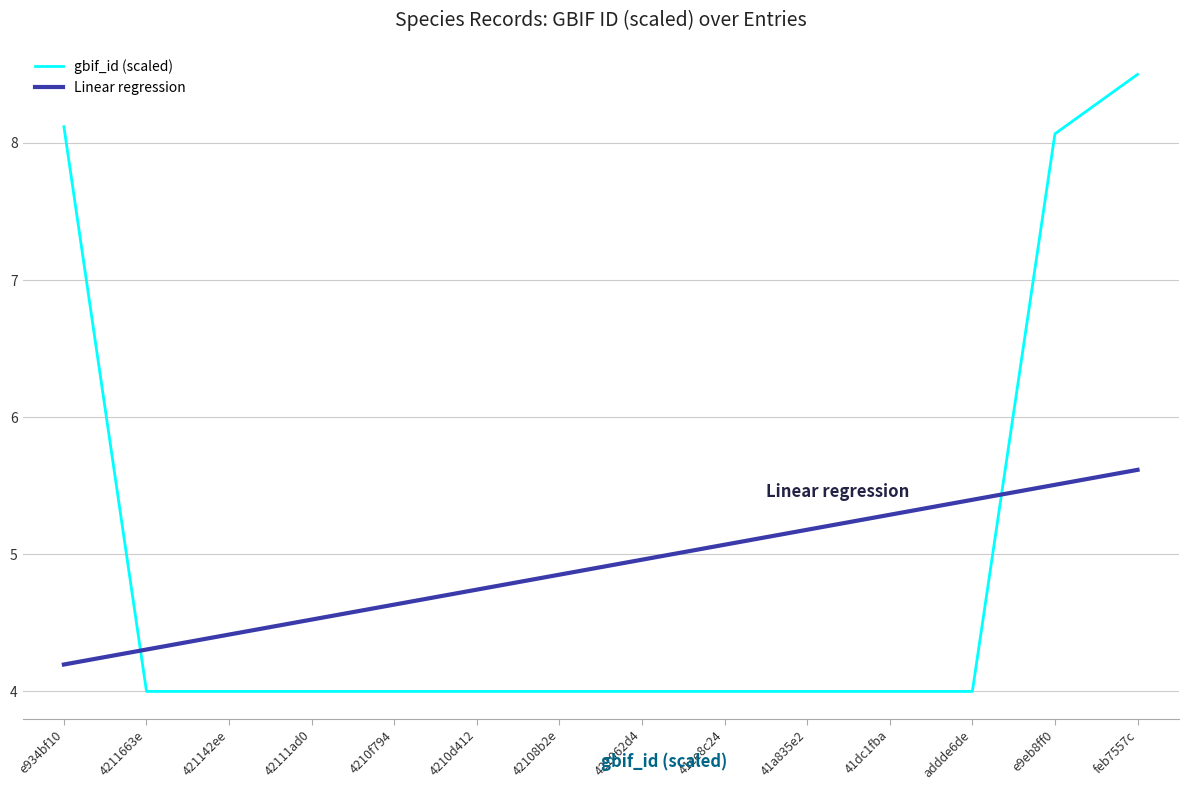

How many distinct data groups are displayed?

2